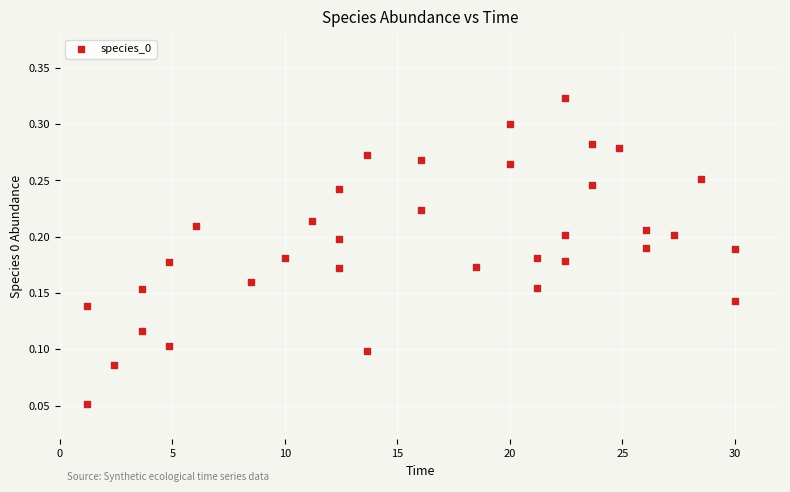

What is the range of X values (max minus min)?

28.8